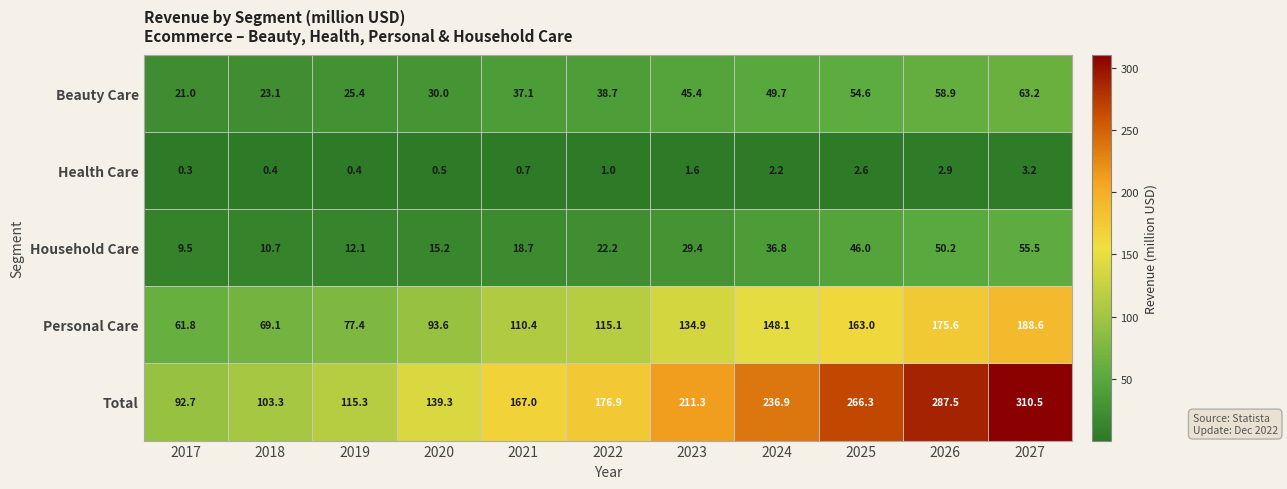

Which series changed the most between 2019 and 2022?

Total